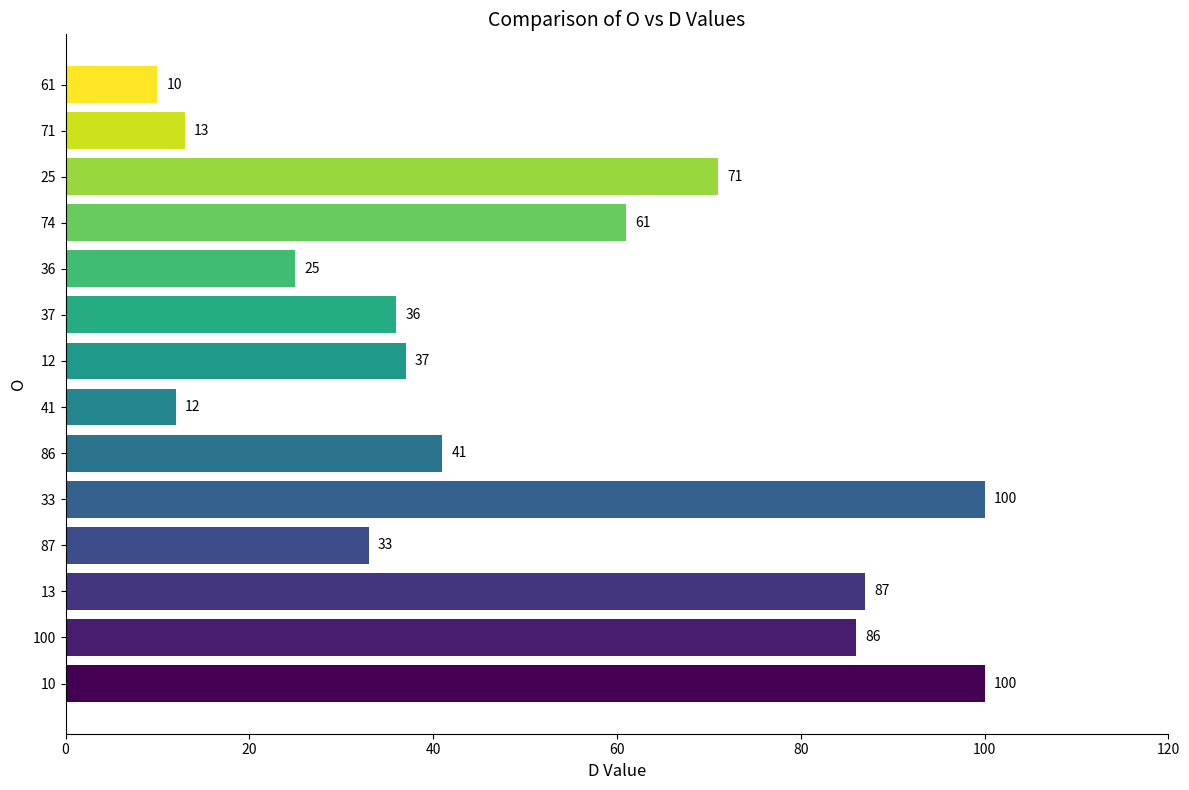

What value does the data have at 10?

100